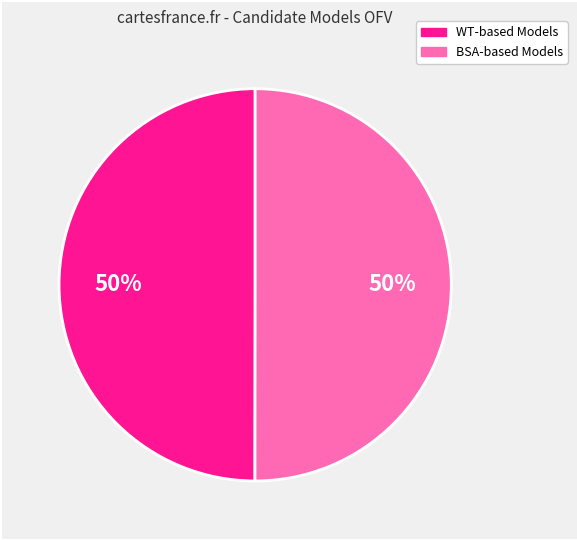

Count the number of slices in the pie.

2